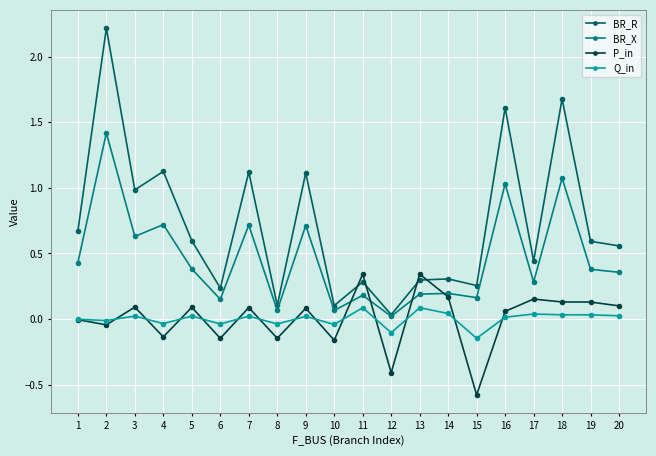

What is the total value across all series at 9?

1.9